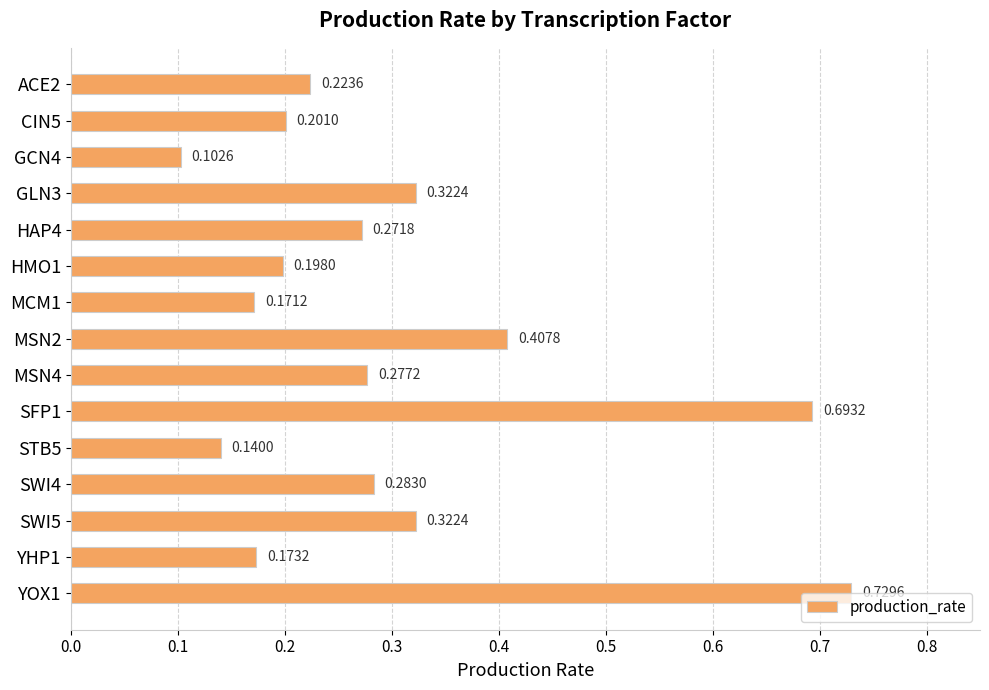

What is the difference between the maximum and minimum values?

0.6